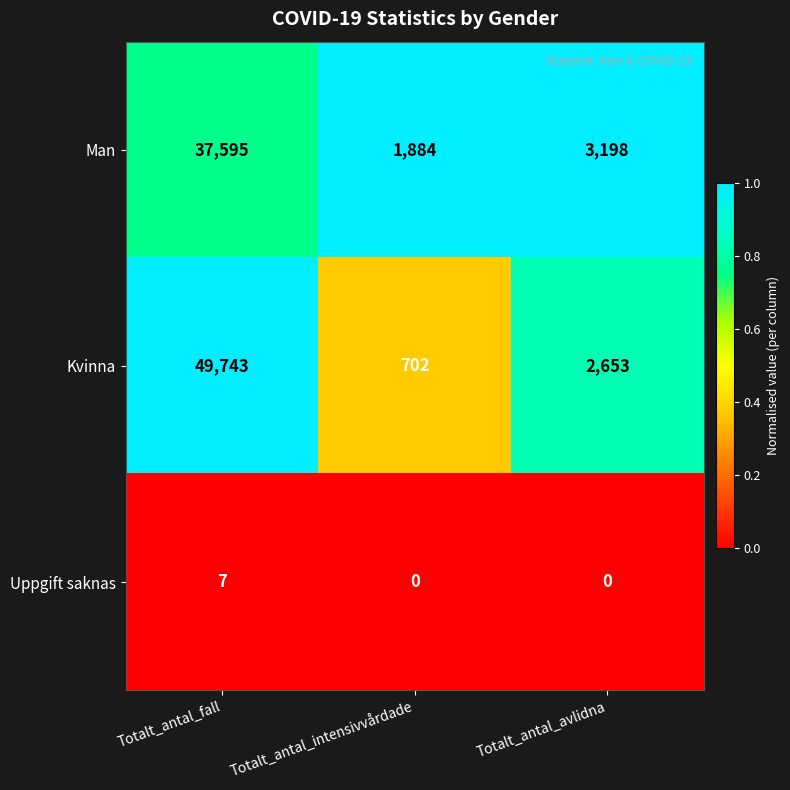

Rank the series by their average value, from lowest to highest.

Uppgift saknas, Man, Kvinna